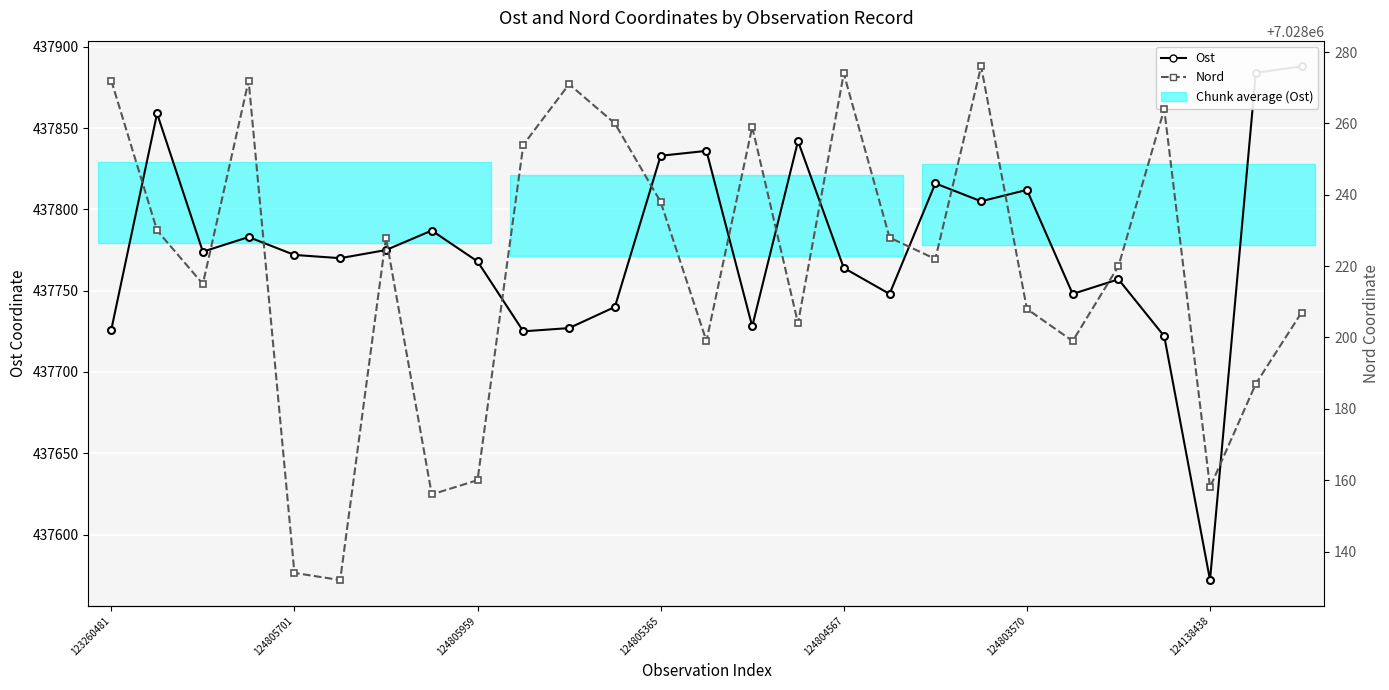

True or false: Ost and Nord intersect in this chart.

False